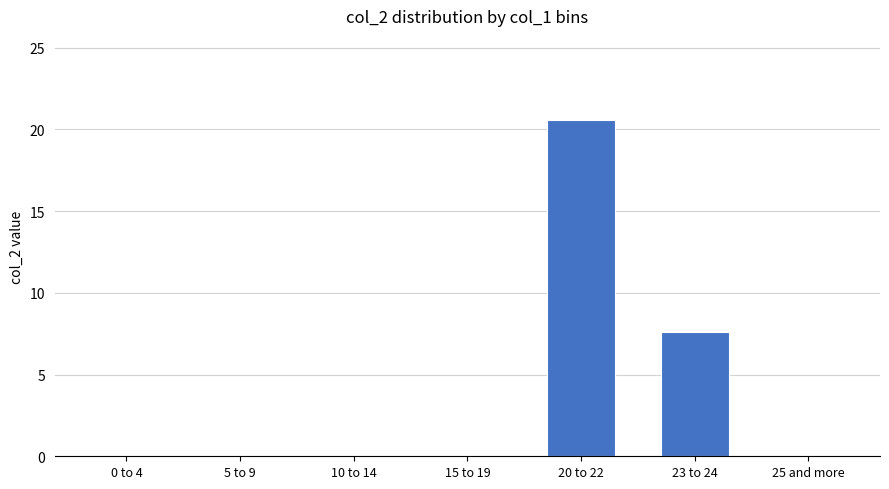

Reading left to right, what are all the values shown in this chart?

0.0	0.0	0.0	0.0	20.6	7.6	0.0